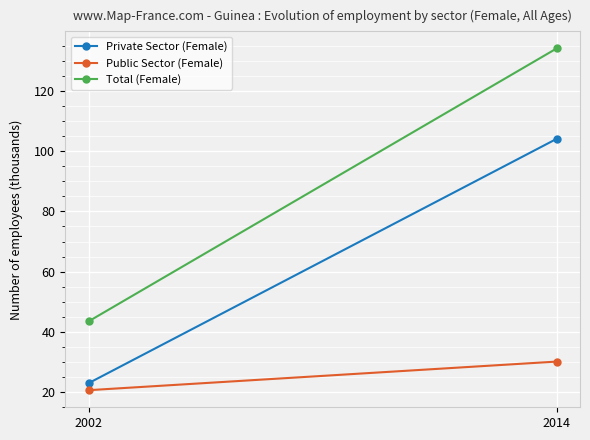

Is it true that Total (Female) equals 134.2 at 2014?

True